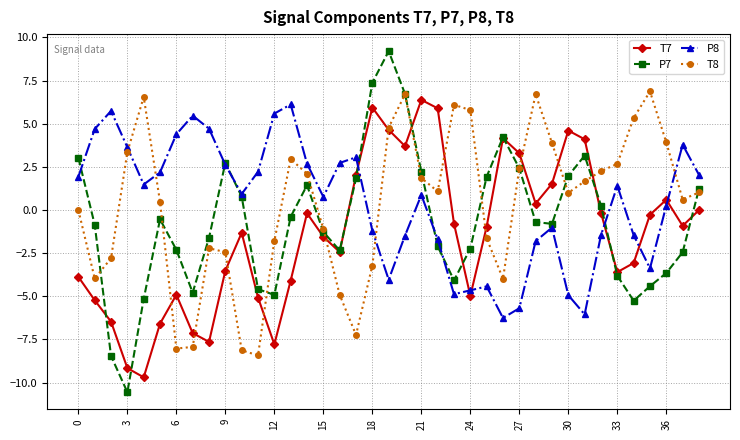

True or false: T7 has more than 1 points higher than both neighbors.

True